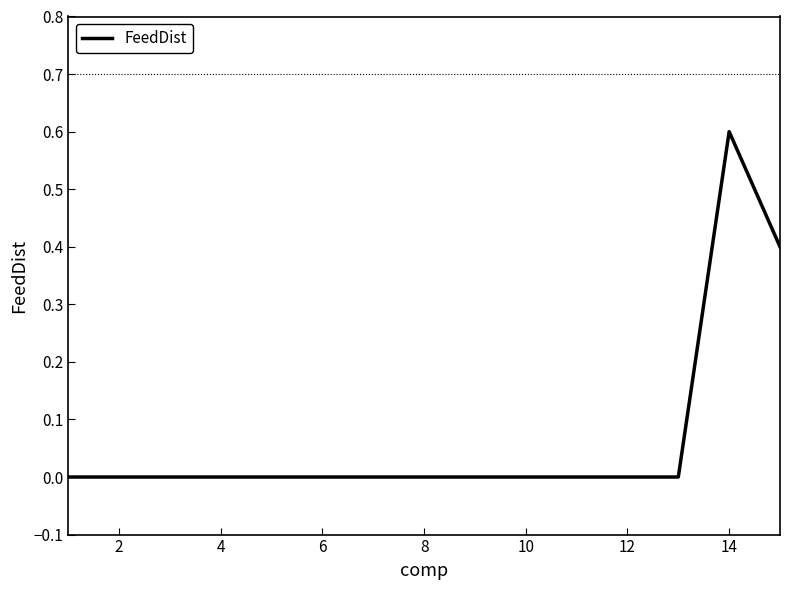

What is the difference between the maximum and minimum values?

0.6